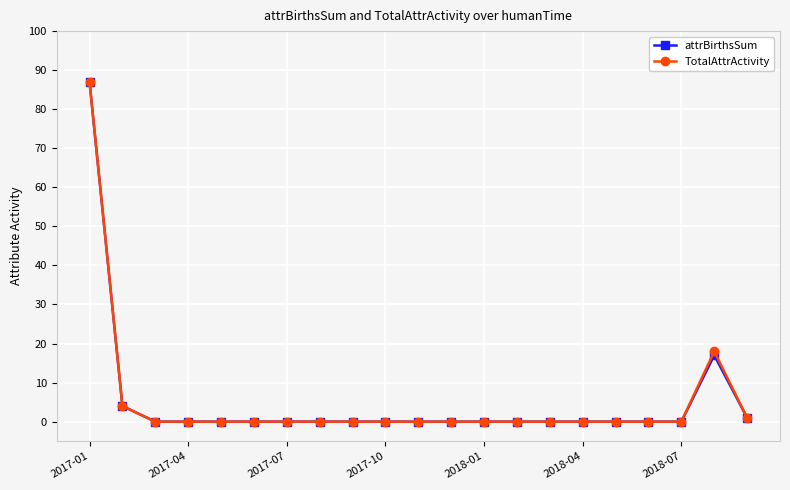

What are all the series names shown in the legend?

attrBirthsSum, TotalAttrActivity